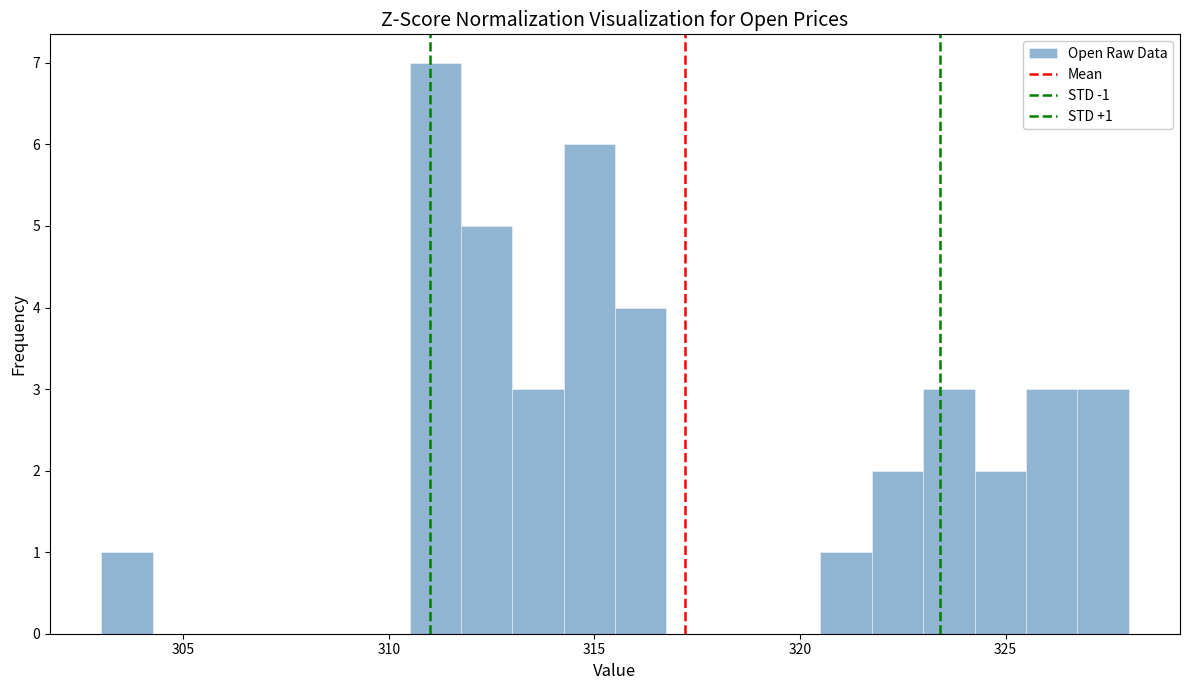

Read against the x-axis, roughly where is the centre of the tallest bar?

311.0